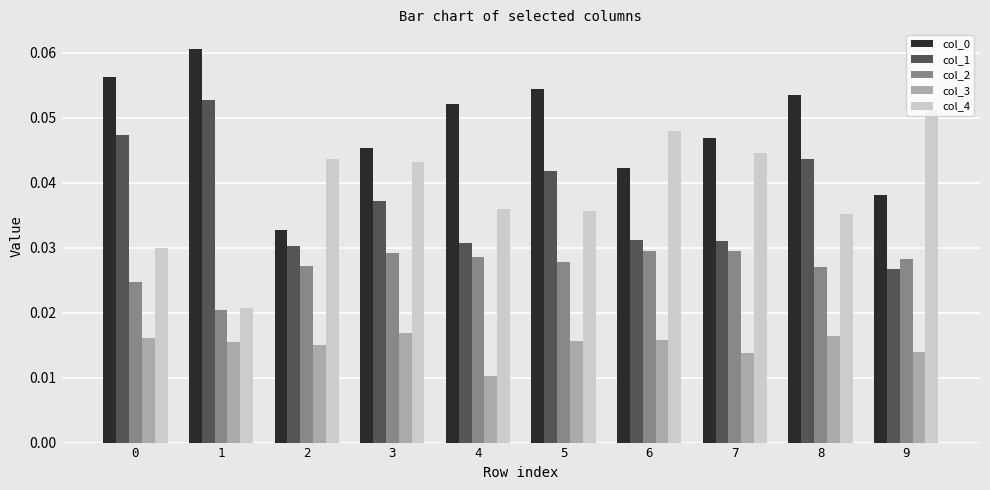

At which category does the chart reach its minimum across all series?

4